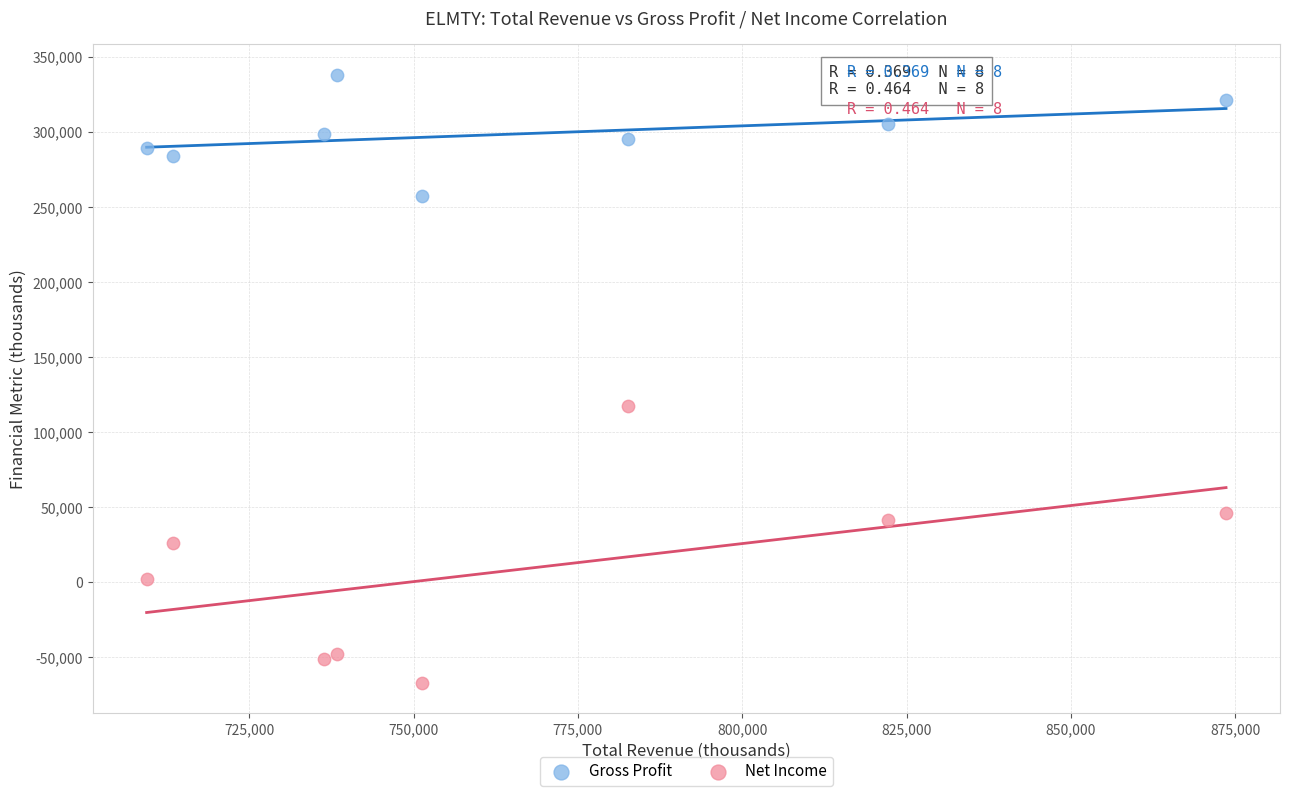

Which series reaches the maximum Y coordinate?

Gross Profit